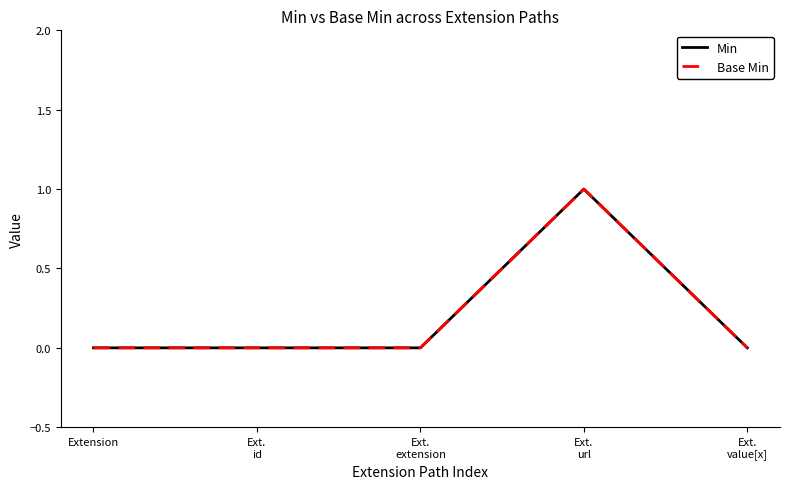

Does the chart display data point markers on the line(s)?

No